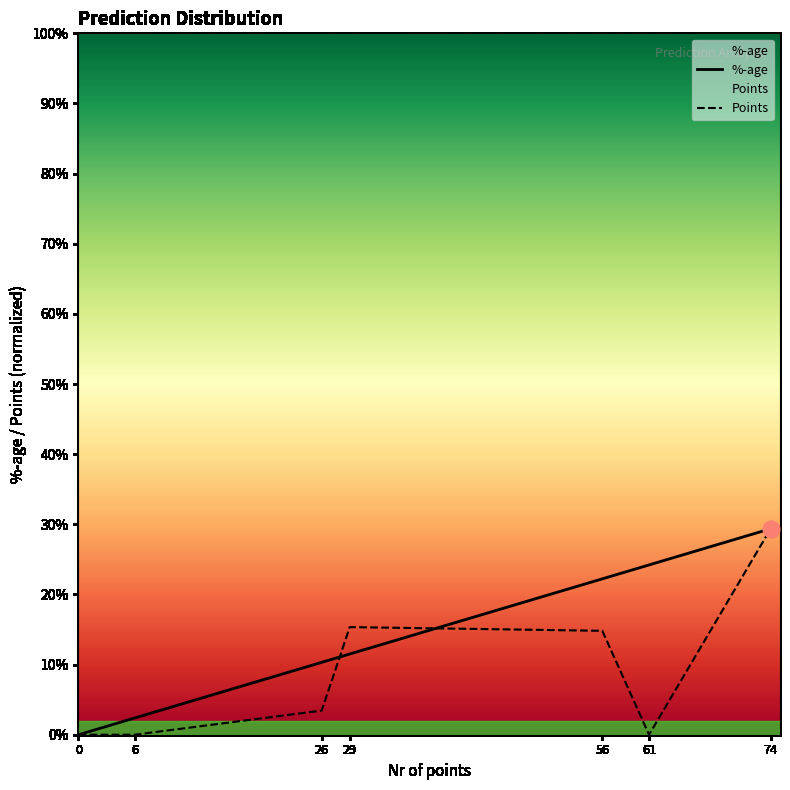

What is the difference between the maximum and second lowest values in the %-age series?

0.3